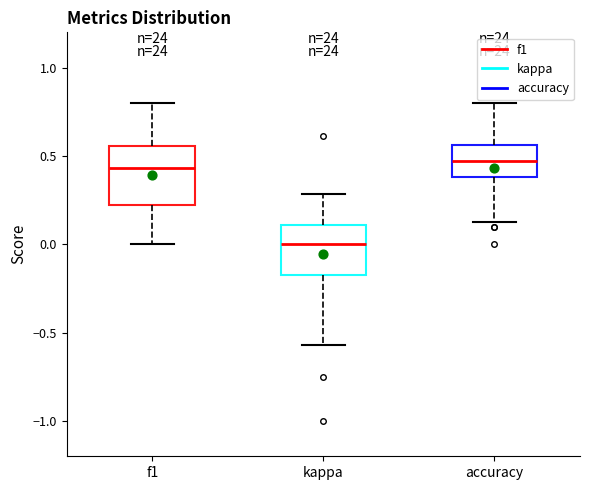

Comparing the boxes themselves (not the whiskers), which one is the tallest?

f1